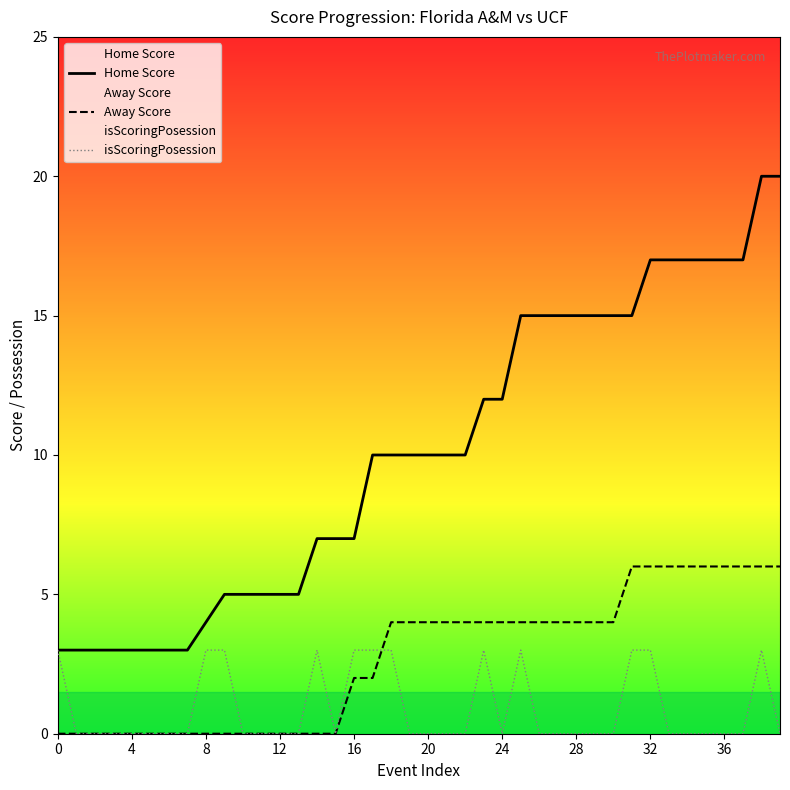

Which series has the largest total across all categories?

Home Score